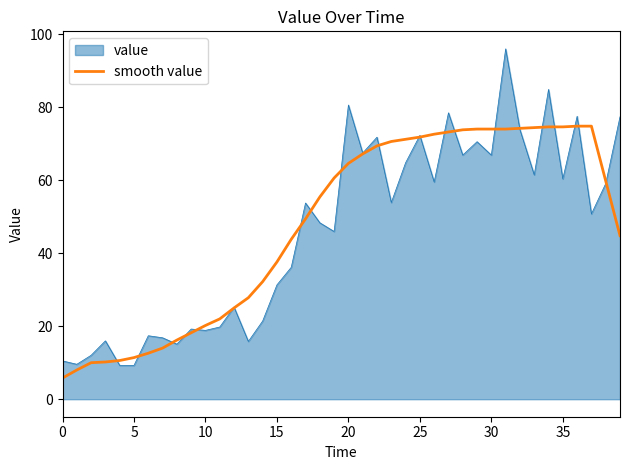

What is the lowest value of the smooth value series?

5.8